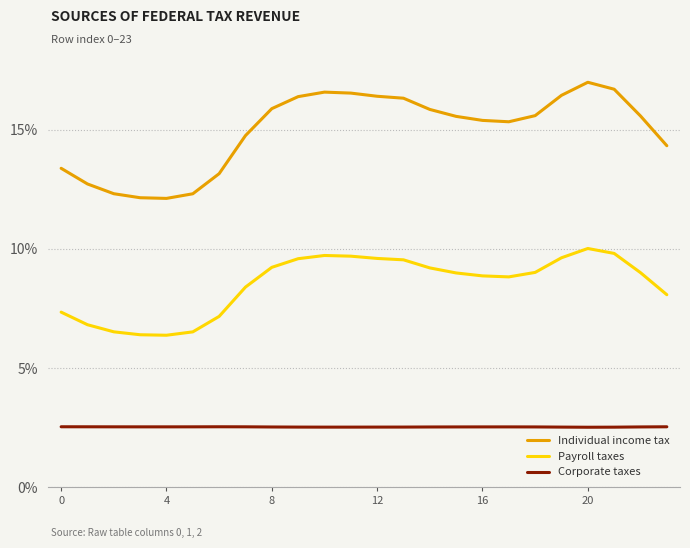

Which series has the widest spread of values?

Individual income tax